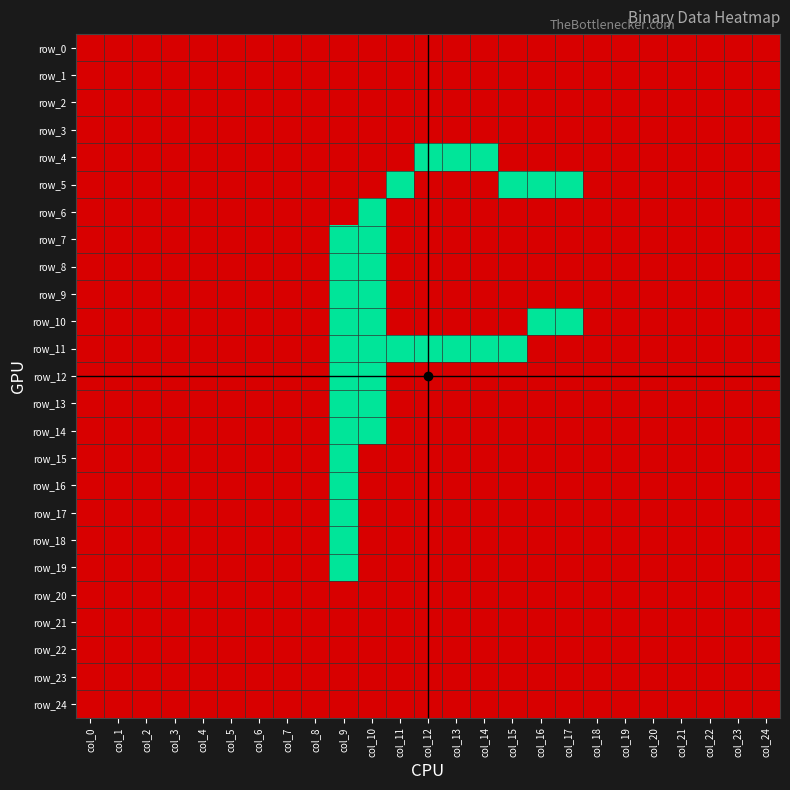

Reading left to right, what are all the values shown in this chart?

row_0: col_0=0	col_1=0	col_2=0	col_3=0	col_4=0	col_5=0	col_6=0	col_7=0	col_8=0	col_9=0	col_10=0	col_11=0	col_12=0	col_13=0	col_14=0	col_15=0	col_16=0	col_17=0	col_18=0	col_19=0	col_20=0	col_21=0	col_22=0	col_23=0	col_24=0
row_1: col_0=0	col_1=0	col_2=0	col_3=0	col_4=0	col_5=0	col_6=0	col_7=0	col_8=0	col_9=0	col_10=0	col_11=0	col_12=0	col_13=0	col_14=0	col_15=0	col_16=0	col_17=0	col_18=0	col_19=0	col_20=0	col_21=0	col_22=0	col_23=0	col_24=0
row_2: col_0=0	col_1=0	col_2=0	col_3=0	col_4=0	col_5=0	col_6=0	col_7=0	col_8=0	col_9=0	col_10=0	col_11=0	col_12=0	col_13=0	col_14=0	col_15=0	col_16=0	col_17=0	col_18=0	col_19=0	col_20=0	col_21=0	col_22=0	col_23=0	col_24=0
row_3: col_0=0	col_1=0	col_2=0	col_3=0	col_4=0	col_5=0	col_6=0	col_7=0	col_8=0	col_9=0	col_10=0	col_11=0	col_12=0	col_13=0	col_14=0	col_15=0	col_16=0	col_17=0	col_18=0	col_19=0	col_20=0	col_21=0	col_22=0	col_23=0	col_24=0
row_4: col_0=0	col_1=0	col_2=0	col_3=0	col_4=0	col_5=0	col_6=0	col_7=0	col_8=0	col_9=0	col_10=0	col_11=0	col_12=1	col_13=1	col_14=1	col_15=0	col_16=0	col_17=0	col_18=0	col_19=0	col_20=0	col_21=0	col_22=0	col_23=0	col_24=0
row_5: col_0=0	col_1=0	col_2=0	col_3=0	col_4=0	col_5=0	col_6=0	col_7=0	col_8=0	col_9=0	col_10=0	col_11=1	col_12=0	col_13=0	col_14=0	col_15=1	col_16=1	col_17=1	col_18=0	col_19=0	col_20=0	col_21=0	col_22=0	col_23=0	col_24=0
row_6: col_0=0	col_1=0	col_2=0	col_3=0	col_4=0	col_5=0	col_6=0	col_7=0	col_8=0	col_9=0	col_10=1	col_11=0	col_12=0	col_13=0	col_14=0	col_15=0	col_16=0	col_17=0	col_18=0	col_19=0	col_20=0	col_21=0	col_22=0	col_23=0	col_24=0
row_7: col_0=0	col_1=0	col_2=0	col_3=0	col_4=0	col_5=0	col_6=0	col_7=0	col_8=0	col_9=1	col_10=1	col_11=0	col_12=0	col_13=0	col_14=0	col_15=0	col_16=0	col_17=0	col_18=0	col_19=0	col_20=0	col_21=0	col_22=0	col_23=0	col_24=0
row_8: col_0=0	col_1=0	col_2=0	col_3=0	col_4=0	col_5=0	col_6=0	col_7=0	col_8=0	col_9=1	col_10=1	col_11=0	col_12=0	col_13=0	col_14=0	col_15=0	col_16=0	col_17=0	col_18=0	col_19=0	col_20=0	col_21=0	col_22=0	col_23=0	col_24=0
row_9: col_0=0	col_1=0	col_2=0	col_3=0	col_4=0	col_5=0	col_6=0	col_7=0	col_8=0	col_9=1	col_10=1	col_11=0	col_12=0	col_13=0	col_14=0	col_15=0	col_16=0	col_17=0	col_18=0	col_19=0	col_20=0	col_21=0	col_22=0	col_23=0	col_24=0
row_10: col_0=0	col_1=0	col_2=0	col_3=0	col_4=0	col_5=0	col_6=0	col_7=0	col_8=0	col_9=1	col_10=1	col_11=0	col_12=0	col_13=0	col_14=0	col_15=0	col_16=1	col_17=1	col_18=0	col_19=0	col_20=0	col_21=0	col_22=0	col_23=0	col_24=0
row_11: col_0=0	col_1=0	col_2=0	col_3=0	col_4=0	col_5=0	col_6=0	col_7=0	col_8=0	col_9=1	col_10=1	col_11=1	col_12=1	col_13=1	col_14=1	col_15=1	col_16=0	col_17=0	col_18=0	col_19=0	col_20=0	col_21=0	col_22=0	col_23=0	col_24=0
row_12: col_0=0	col_1=0	col_2=0	col_3=0	col_4=0	col_5=0	col_6=0	col_7=0	col_8=0	col_9=1	col_10=1	col_11=0	col_12=0	col_13=0	col_14=0	col_15=0	col_16=0	col_17=0	col_18=0	col_19=0	col_20=0	col_21=0	col_22=0	col_23=0	col_24=0
row_13: col_0=0	col_1=0	col_2=0	col_3=0	col_4=0	col_5=0	col_6=0	col_7=0	col_8=0	col_9=1	col_10=1	col_11=0	col_12=0	col_13=0	col_14=0	col_15=0	col_16=0	col_17=0	col_18=0	col_19=0	col_20=0	col_21=0	col_22=0	col_23=0	col_24=0
row_14: col_0=0	col_1=0	col_2=0	col_3=0	col_4=0	col_5=0	col_6=0	col_7=0	col_8=0	col_9=1	col_10=1	col_11=0	col_12=0	col_13=0	col_14=0	col_15=0	col_16=0	col_17=0	col_18=0	col_19=0	col_20=0	col_21=0	col_22=0	col_23=0	col_24=0
row_15: col_0=0	col_1=0	col_2=0	col_3=0	col_4=0	col_5=0	col_6=0	col_7=0	col_8=0	col_9=1	col_10=0	col_11=0	col_12=0	col_13=0	col_14=0	col_15=0	col_16=0	col_17=0	col_18=0	col_19=0	col_20=0	col_21=0	col_22=0	col_23=0	col_24=0
row_16: col_0=0	col_1=0	col_2=0	col_3=0	col_4=0	col_5=0	col_6=0	col_7=0	col_8=0	col_9=1	col_10=0	col_11=0	col_12=0	col_13=0	col_14=0	col_15=0	col_16=0	col_17=0	col_18=0	col_19=0	col_20=0	col_21=0	col_22=0	col_23=0	col_24=0
row_17: col_0=0	col_1=0	col_2=0	col_3=0	col_4=0	col_5=0	col_6=0	col_7=0	col_8=0	col_9=1	col_10=0	col_11=0	col_12=0	col_13=0	col_14=0	col_15=0	col_16=0	col_17=0	col_18=0	col_19=0	col_20=0	col_21=0	col_22=0	col_23=0	col_24=0
row_18: col_0=0	col_1=0	col_2=0	col_3=0	col_4=0	col_5=0	col_6=0	col_7=0	col_8=0	col_9=1	col_10=0	col_11=0	col_12=0	col_13=0	col_14=0	col_15=0	col_16=0	col_17=0	col_18=0	col_19=0	col_20=0	col_21=0	col_22=0	col_23=0	col_24=0
row_19: col_0=0	col_1=0	col_2=0	col_3=0	col_4=0	col_5=0	col_6=0	col_7=0	col_8=0	col_9=1	col_10=0	col_11=0	col_12=0	col_13=0	col_14=0	col_15=0	col_16=0	col_17=0	col_18=0	col_19=0	col_20=0	col_21=0	col_22=0	col_23=0	col_24=0
row_20: col_0=0	col_1=0	col_2=0	col_3=0	col_4=0	col_5=0	col_6=0	col_7=0	col_8=0	col_9=0	col_10=0	col_11=0	col_12=0	col_13=0	col_14=0	col_15=0	col_16=0	col_17=0	col_18=0	col_19=0	col_20=0	col_21=0	col_22=0	col_23=0	col_24=0
row_21: col_0=0	col_1=0	col_2=0	col_3=0	col_4=0	col_5=0	col_6=0	col_7=0	col_8=0	col_9=0	col_10=0	col_11=0	col_12=0	col_13=0	col_14=0	col_15=0	col_16=0	col_17=0	col_18=0	col_19=0	col_20=0	col_21=0	col_22=0	col_23=0	col_24=0
row_22: col_0=0	col_1=0	col_2=0	col_3=0	col_4=0	col_5=0	col_6=0	col_7=0	col_8=0	col_9=0	col_10=0	col_11=0	col_12=0	col_13=0	col_14=0	col_15=0	col_16=0	col_17=0	col_18=0	col_19=0	col_20=0	col_21=0	col_22=0	col_23=0	col_24=0
row_23: col_0=0	col_1=0	col_2=0	col_3=0	col_4=0	col_5=0	col_6=0	col_7=0	col_8=0	col_9=0	col_10=0	col_11=0	col_12=0	col_13=0	col_14=0	col_15=0	col_16=0	col_17=0	col_18=0	col_19=0	col_20=0	col_21=0	col_22=0	col_23=0	col_24=0
row_24: col_0=0	col_1=0	col_2=0	col_3=0	col_4=0	col_5=0	col_6=0	col_7=0	col_8=0	col_9=0	col_10=0	col_11=0	col_12=0	col_13=0	col_14=0	col_15=0	col_16=0	col_17=0	col_18=0	col_19=0	col_20=0	col_21=0	col_22=0	col_23=0	col_24=0